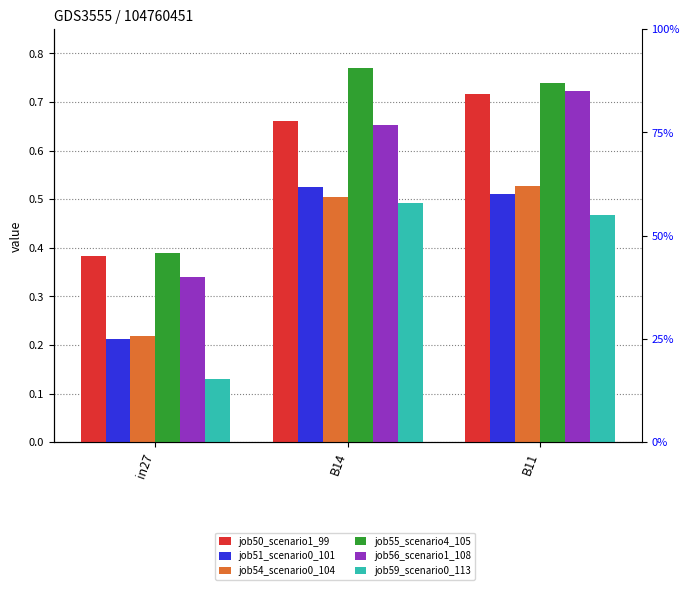

What is the total value across all series at in27?

1.7